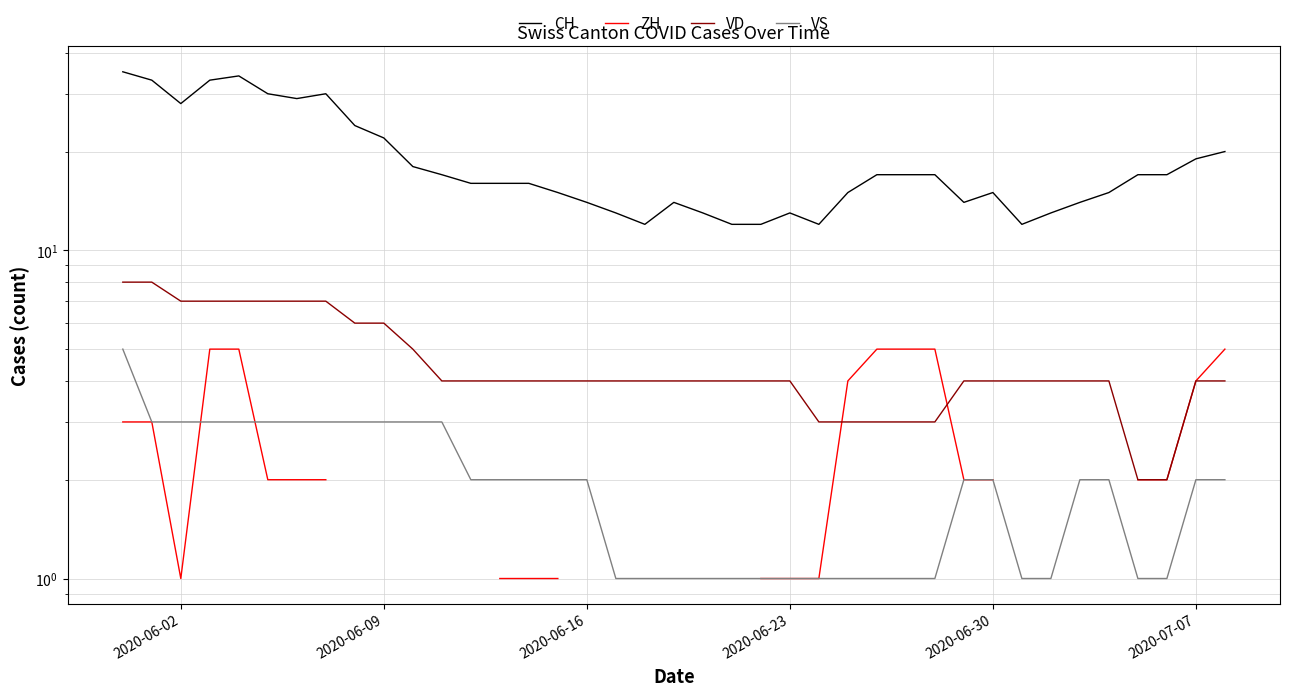

How many lines are shown in the chart?

4